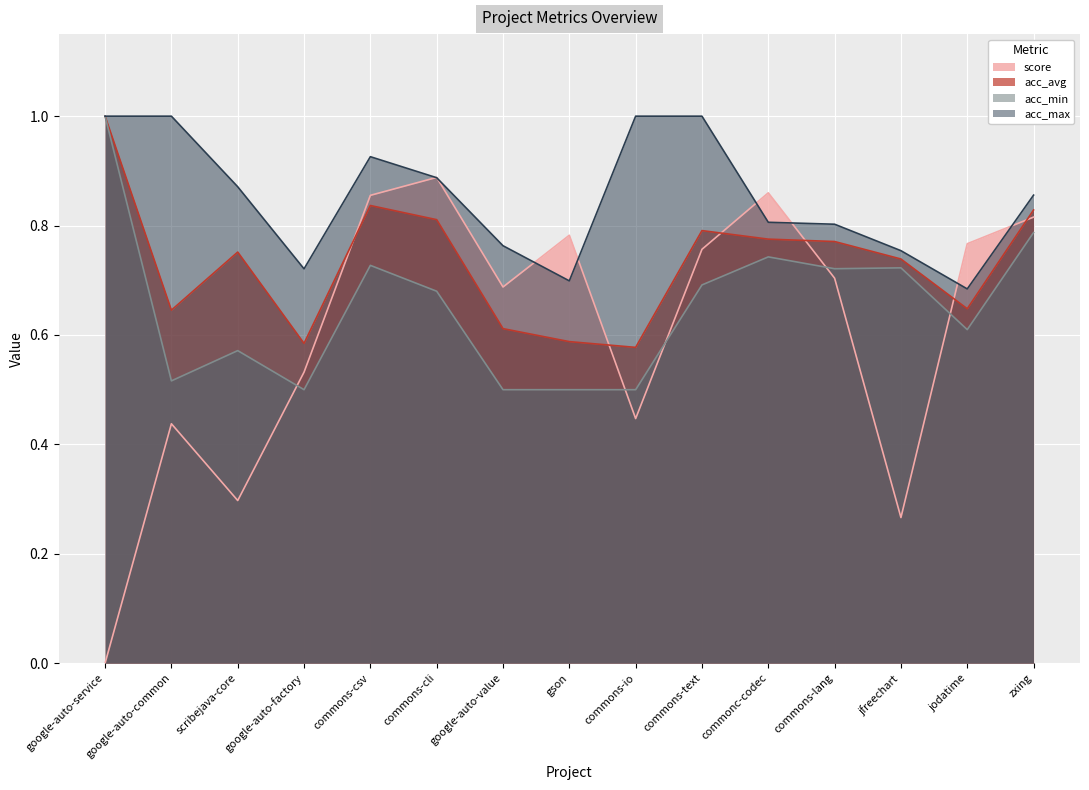

Is it true that score equals 1.0 at google-auto-value?

False